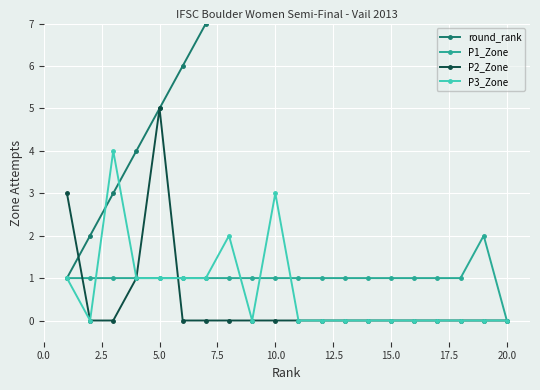

The P3_Zone series shows 0 at 15.0. True or false?

True